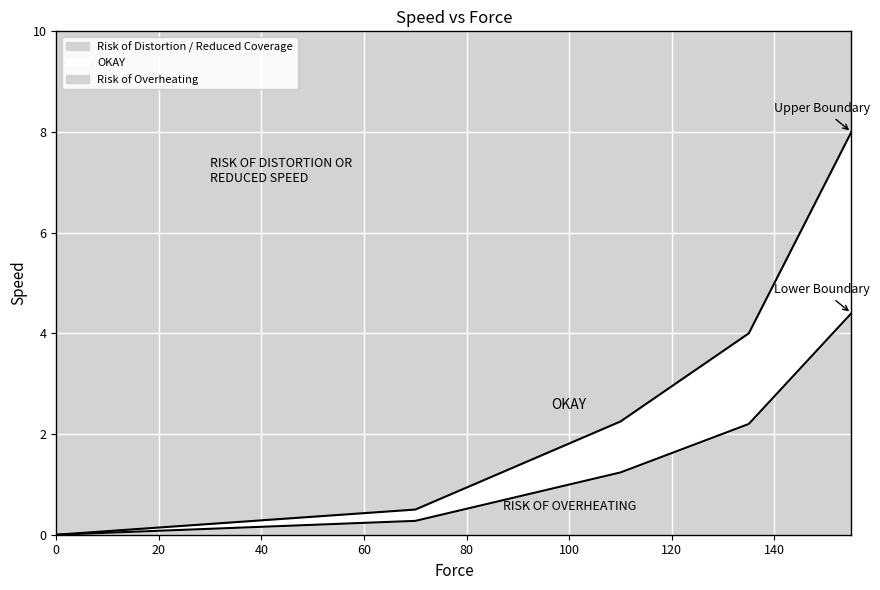

What is the difference between the maximum and second lowest values in the Upper Boundary series?

7.5